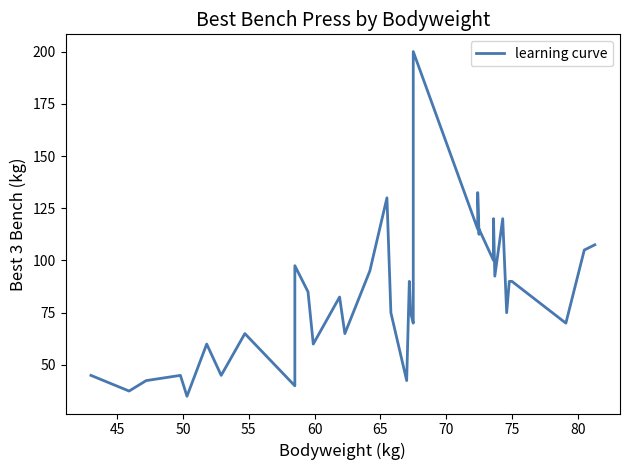

Is this an area chart (filled region under the line)?

No